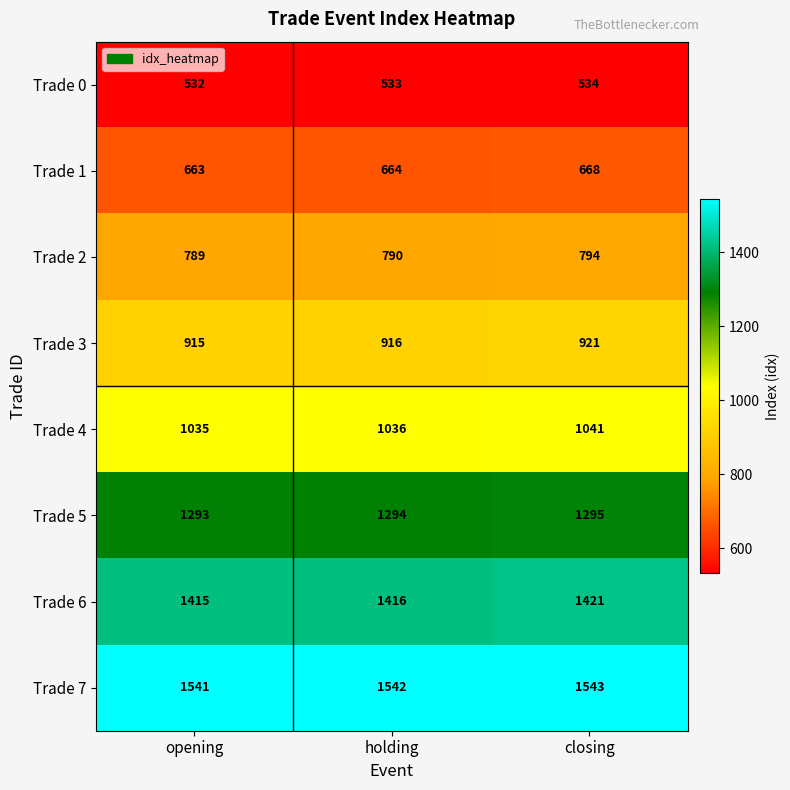

How many series are shown in this chart?

8